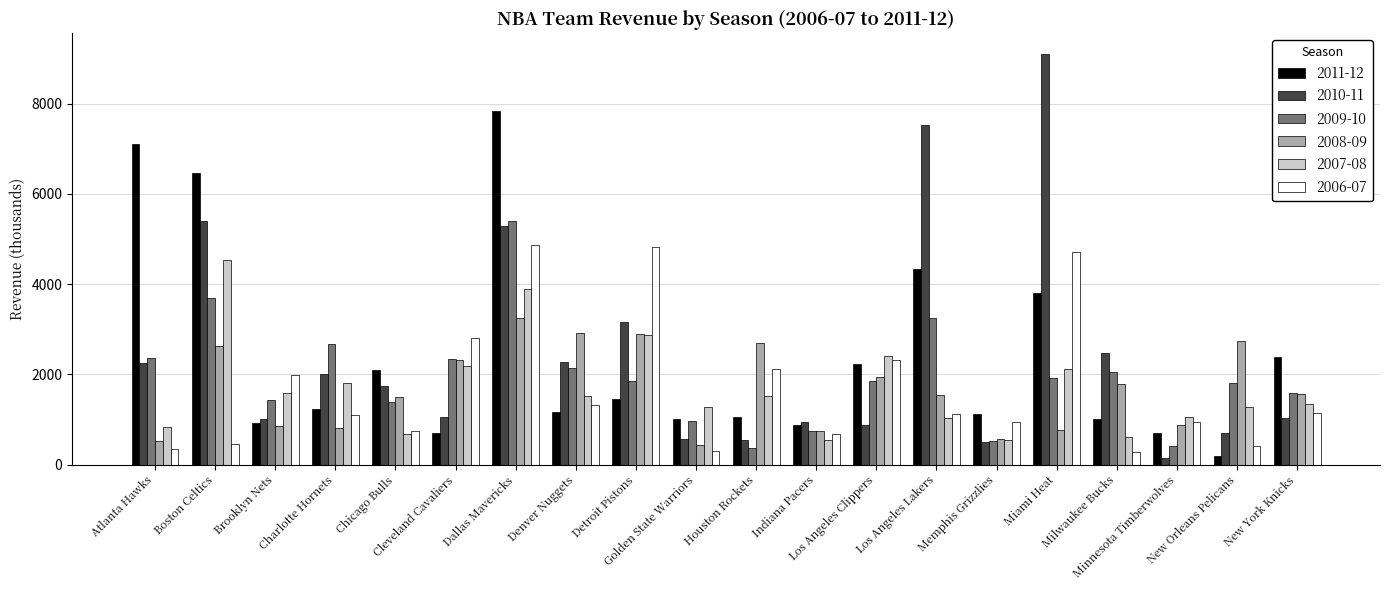

What is the difference between the maximum and minimum values in the 2010-11 series?

8964.1